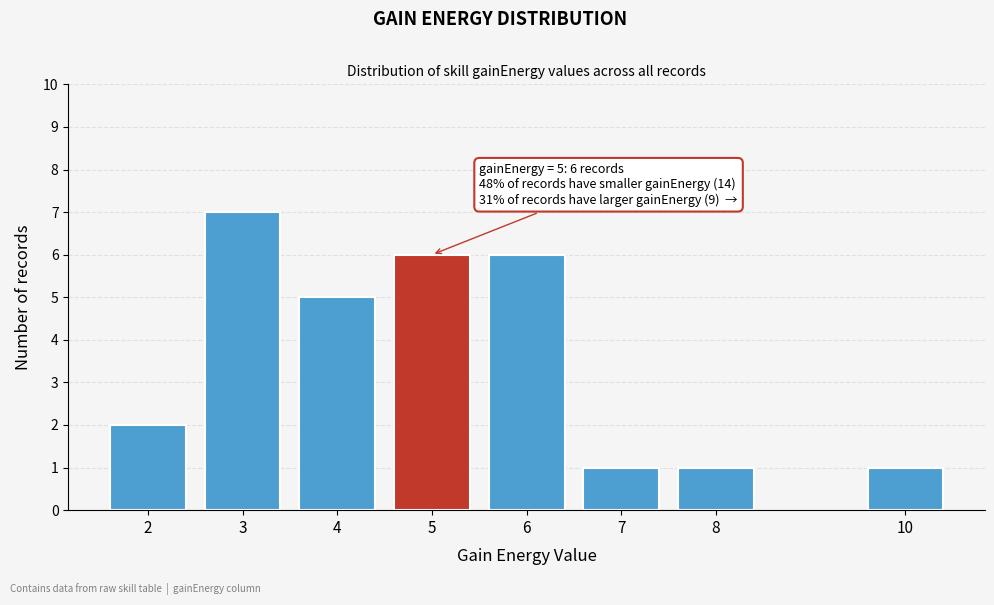

Reading left to right, list all the values displayed in this chart.

2	7	5	6	6	1	1	1